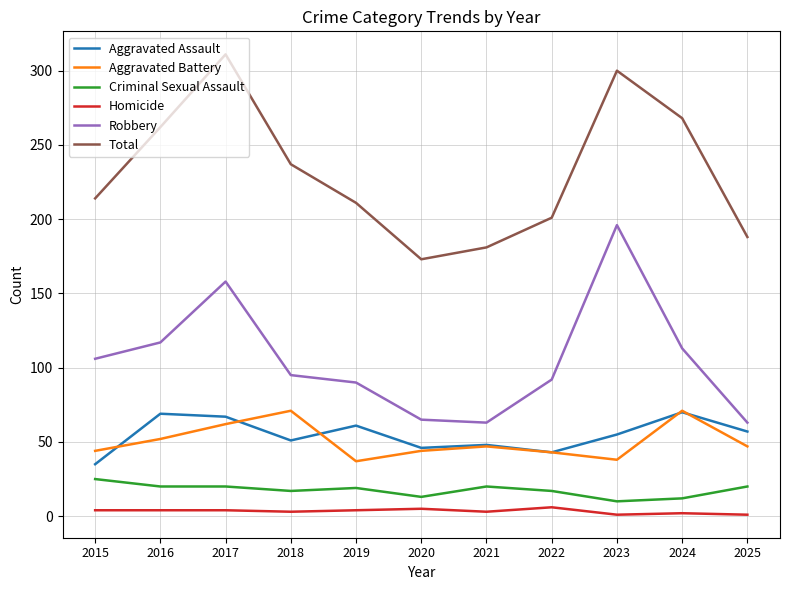

True or false: Robbery has a value of 35 at 2017.

False